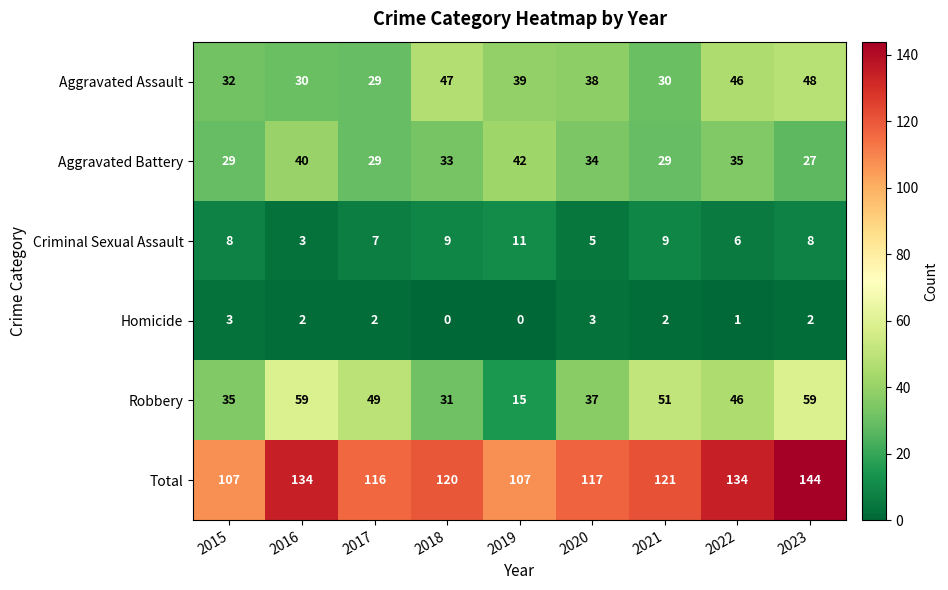

At which label does Robbery reach its minimum?

2019